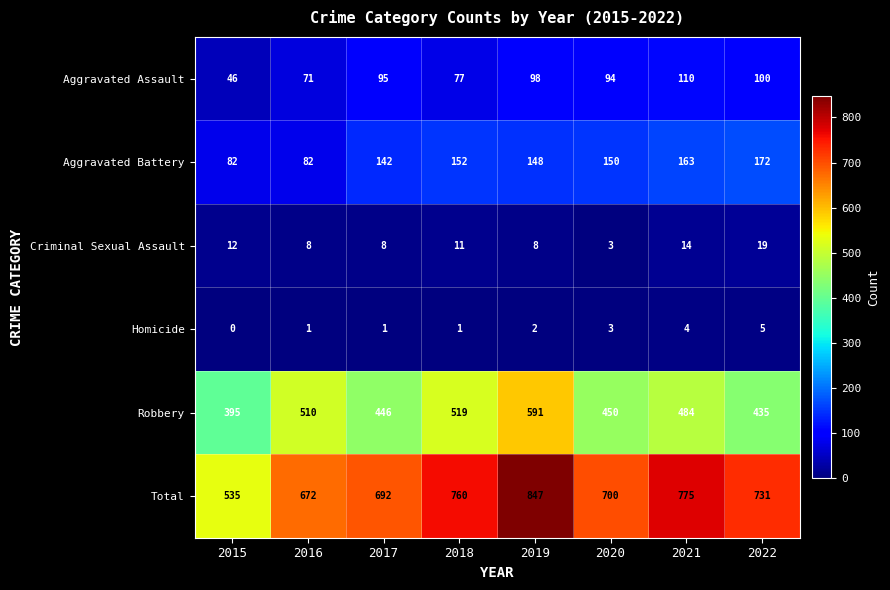

What is the difference between the highest and lowest values at 2022?

726